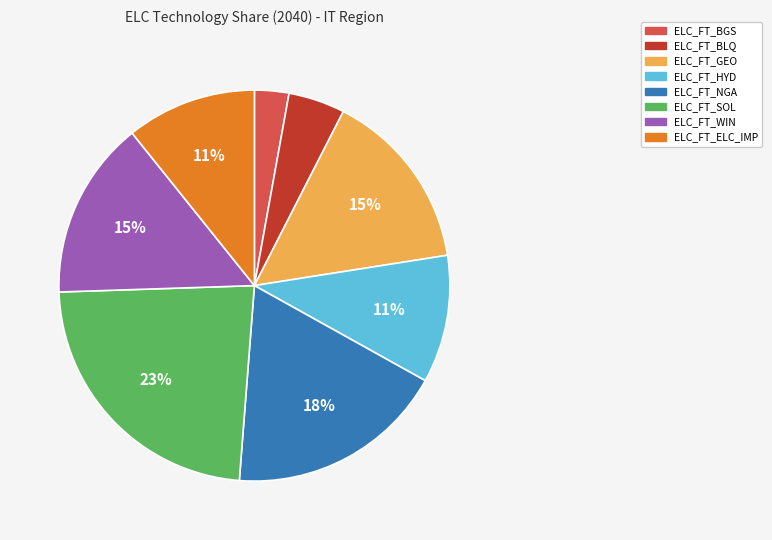

Count the number of slices in the pie.

8